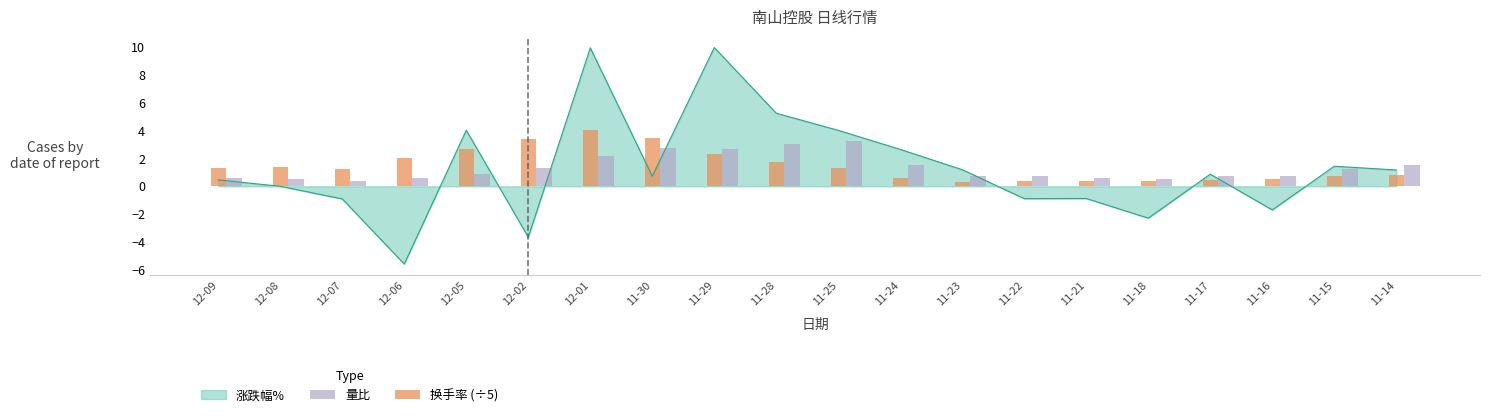

What is the lowest value of the 涨跌幅% series?

-5.6